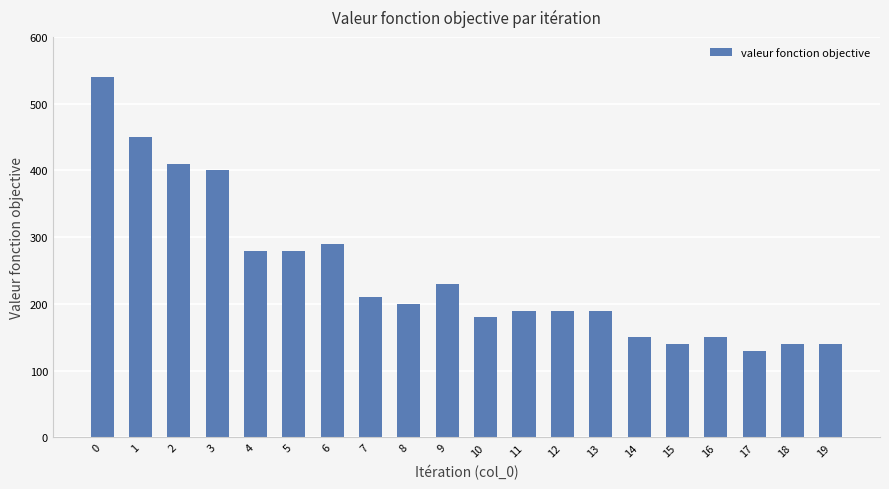

What is the sum of all values?

4890